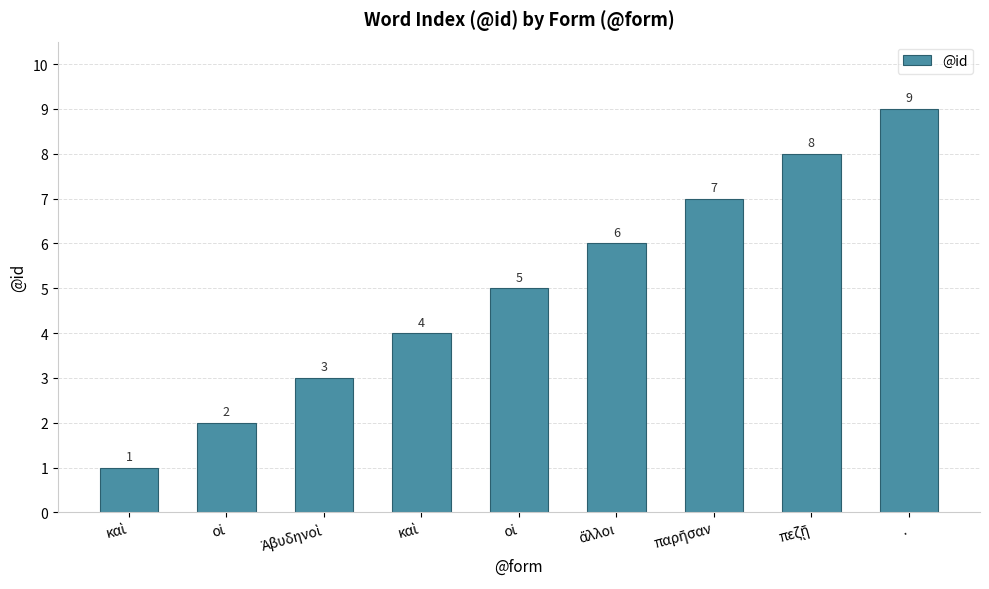

Reading right to left, transcribe all the data shown in this chart.

9	8	7	6	5	4	3	2	1